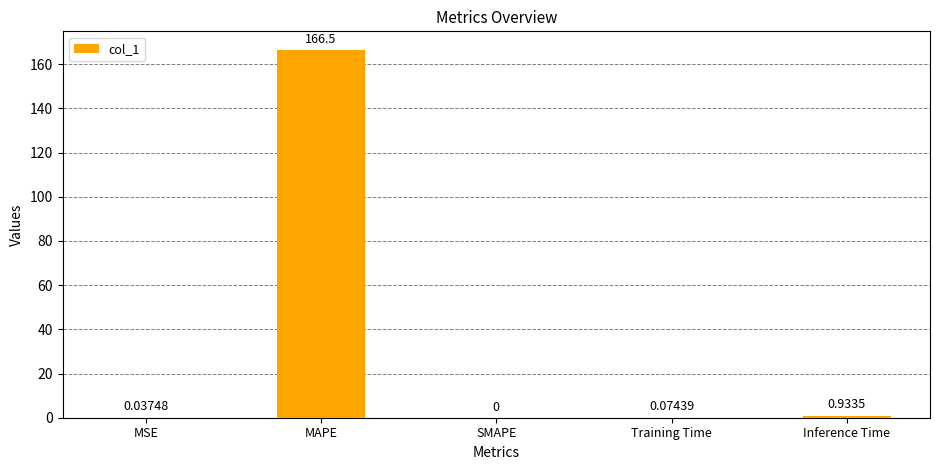

At which category does the chart reach its peak across all series?

MAPE